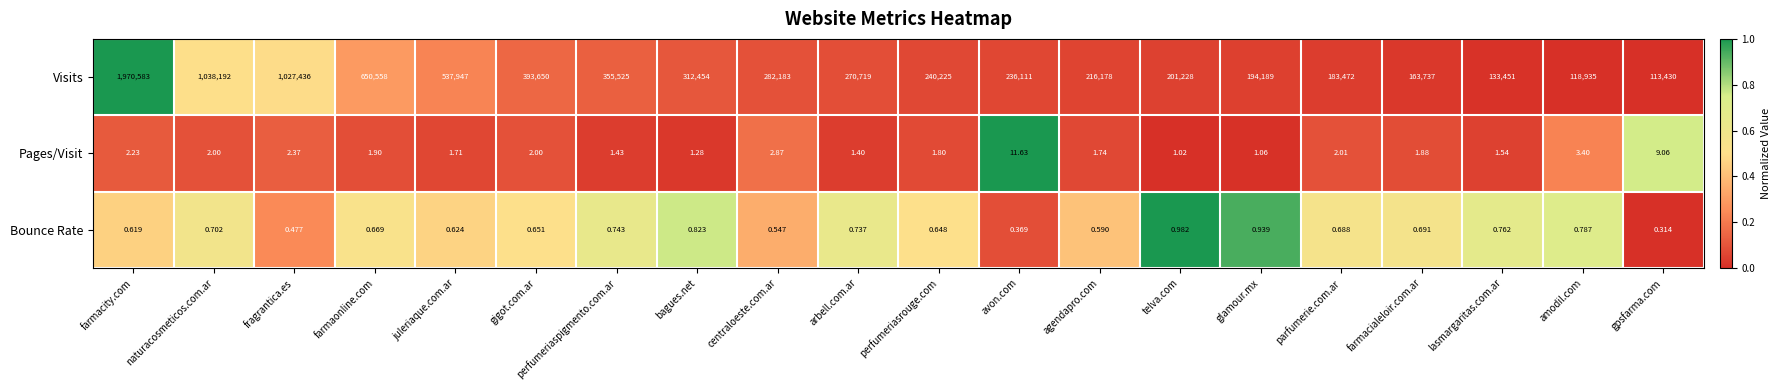

Which series has the widest spread of values?

Visits